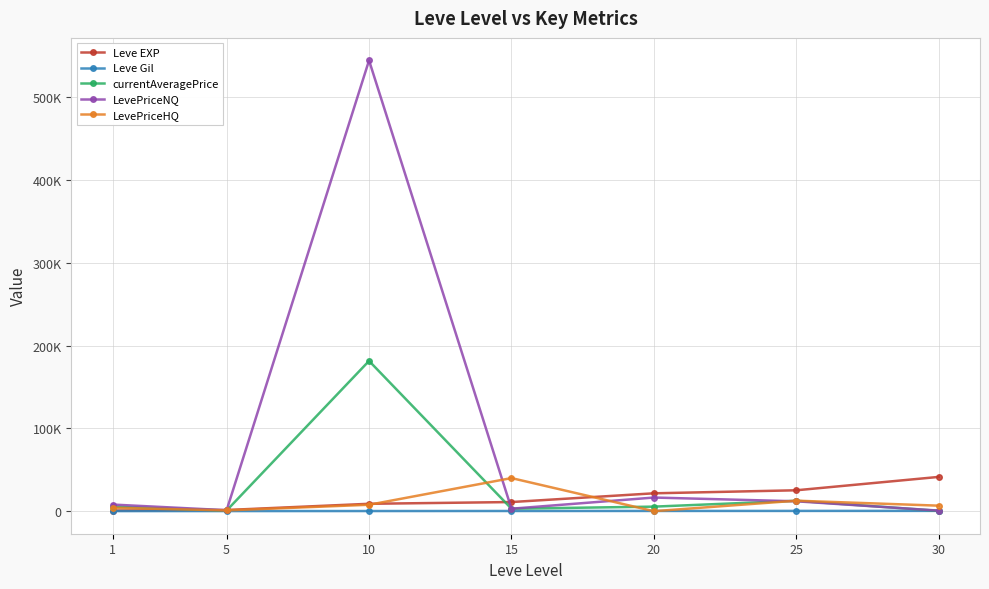

At which label does Leve Gil reach its minimum?

1